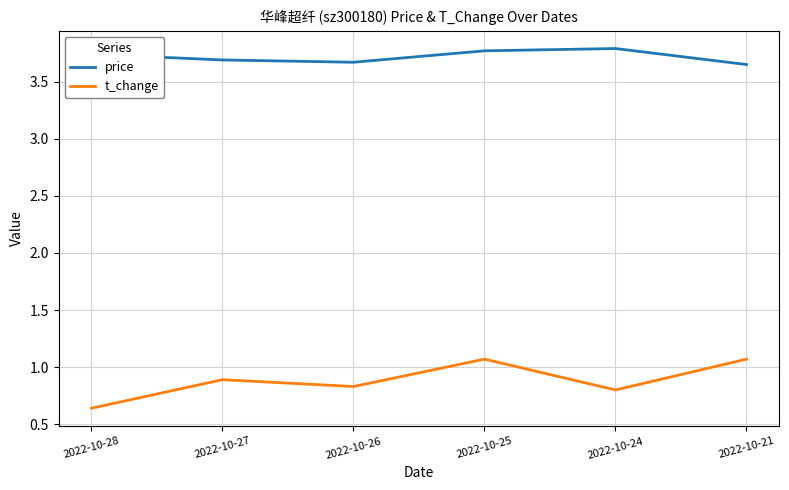

How many interior local peaks does the t_change series have?

2